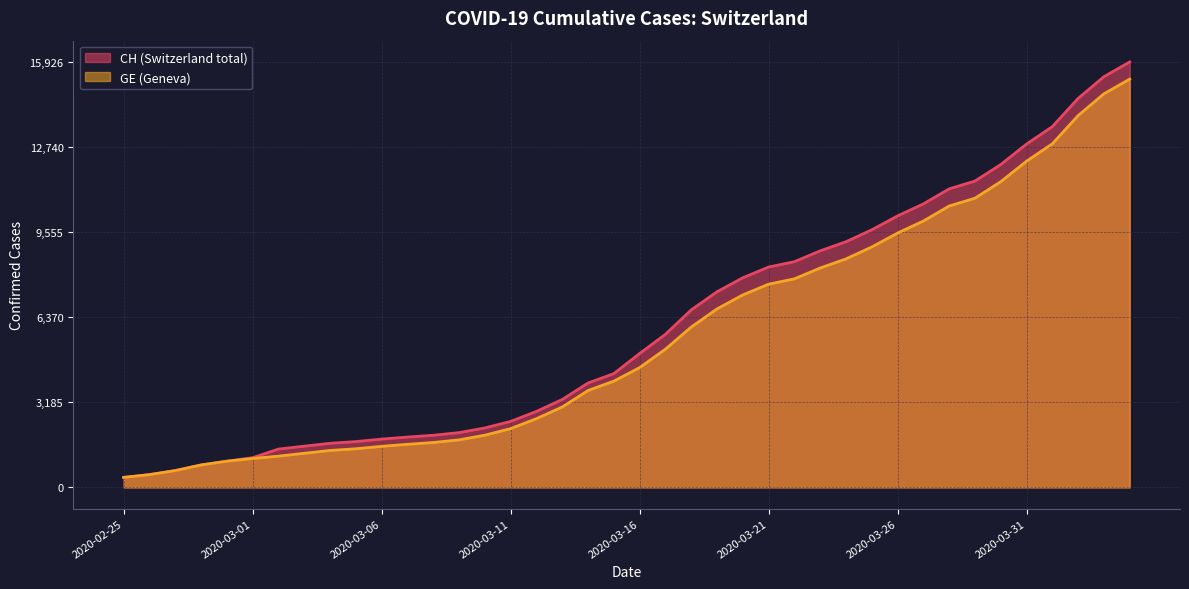

What is the approximate value of GE (line) at 33?

10825